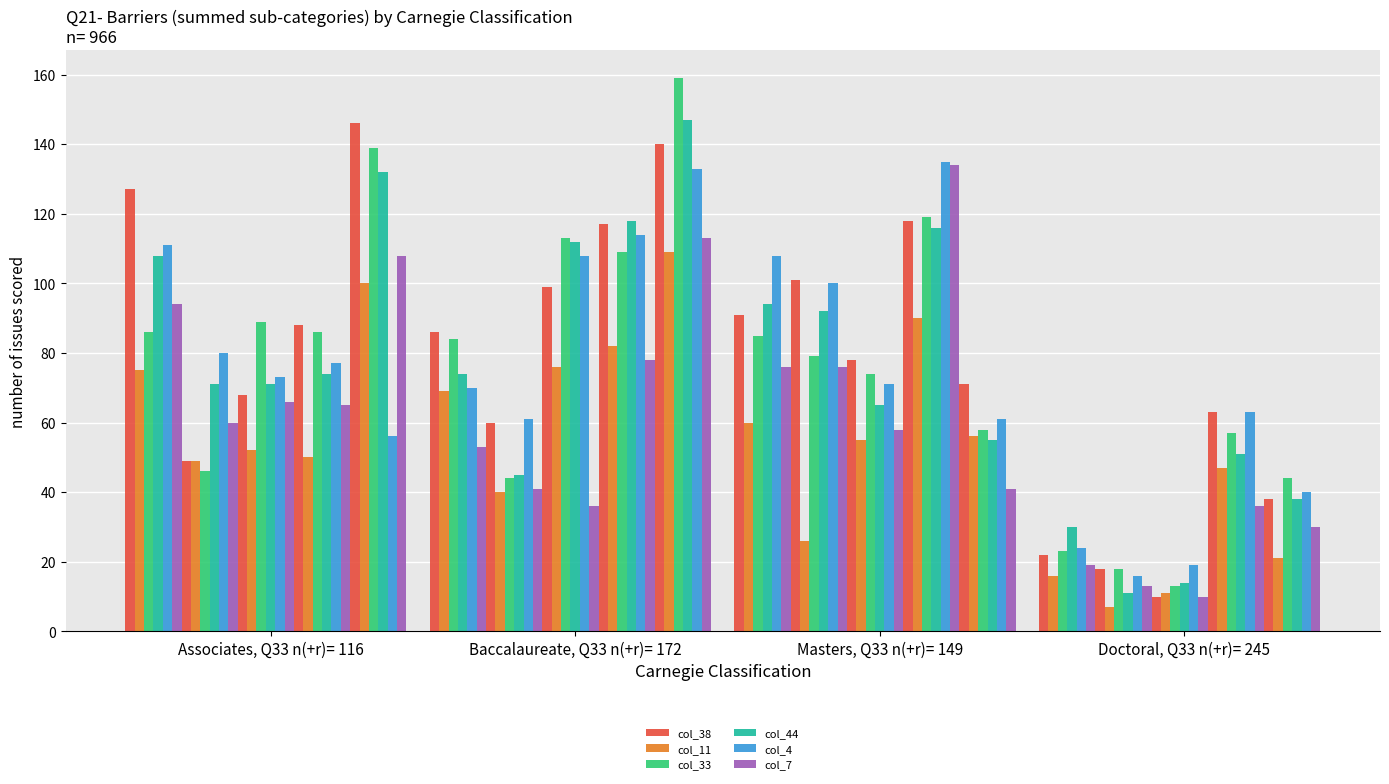

How many groups of bars are there?

20